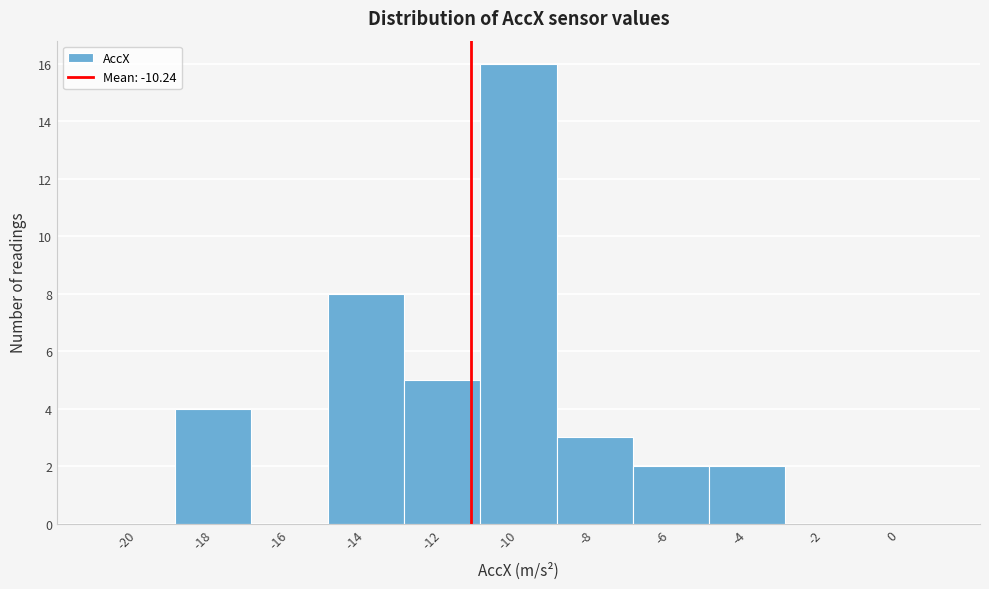

Reading left to right, what are all the values shown in this chart?

-20=0	-18=4	-16=0	-14=8	-12=5	-10=16	-8=3	-6=2	-4=2	-2=0	0=0